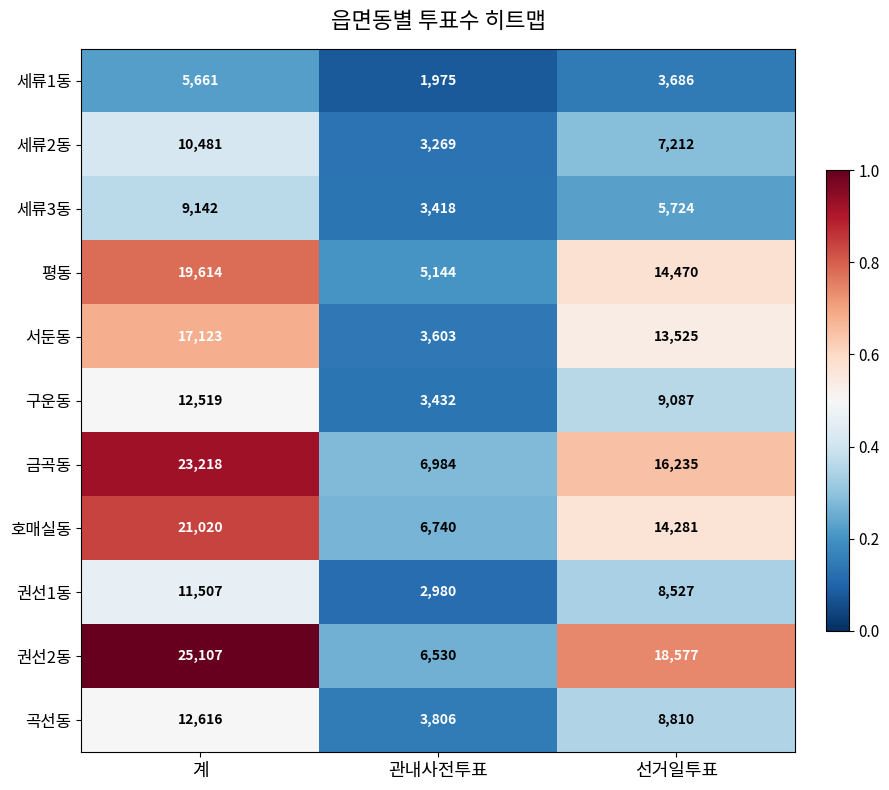

Which series has the largest total across all categories?

권선2동